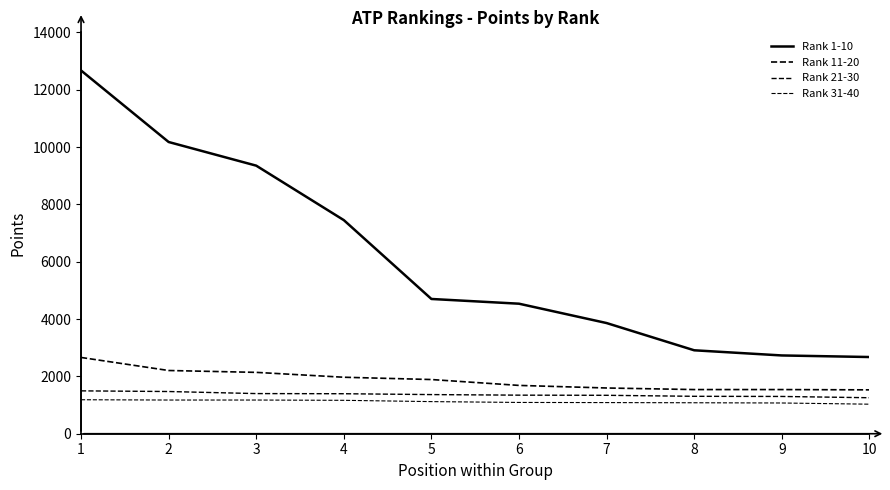

Does the chart have visible grid lines?

No